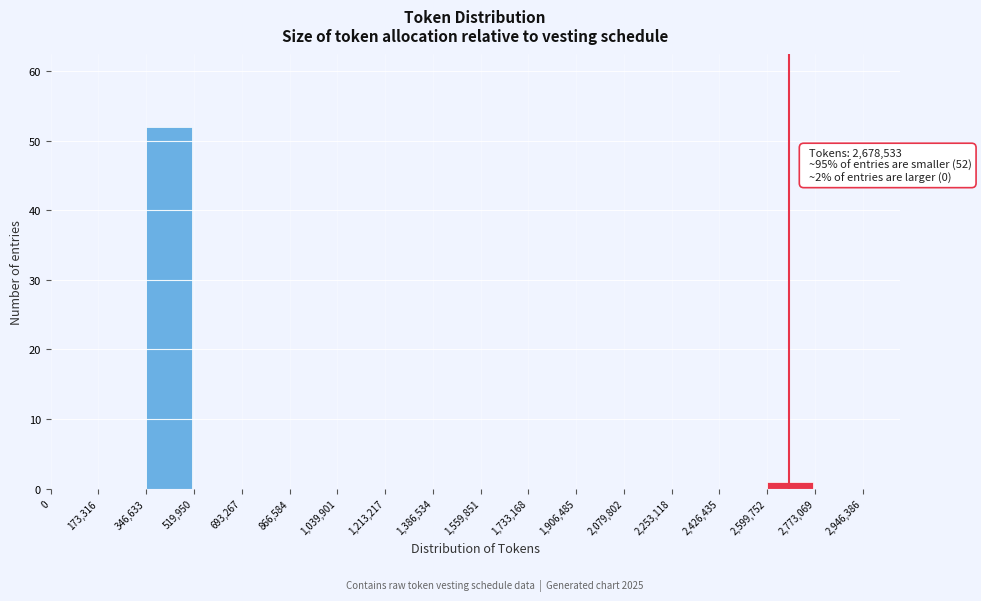

Over which range of the x-axis is the bar tallest?

346,633 to 519,950